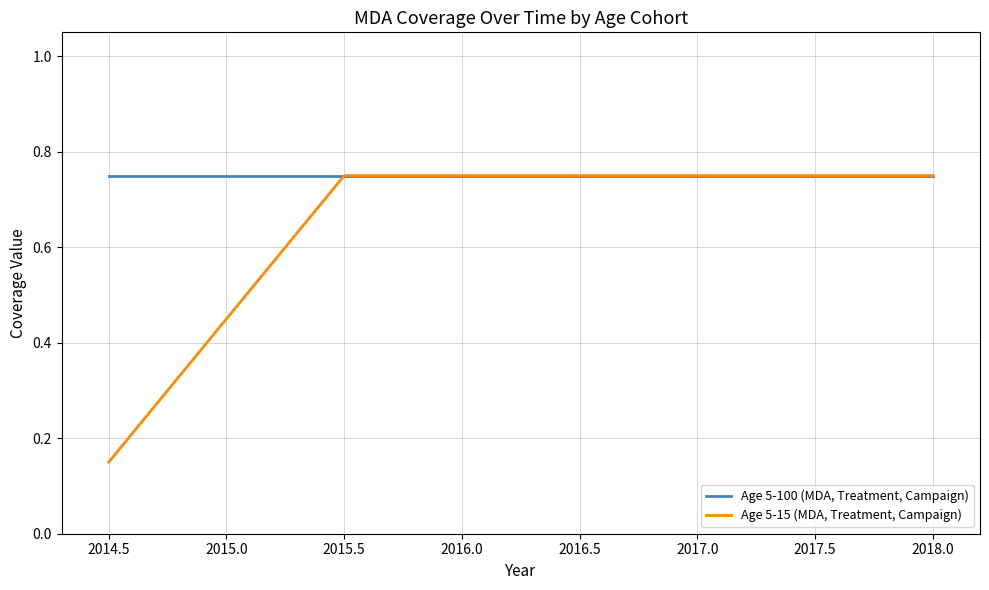

Which series has the largest total across all categories?

Age 5-100 (MDA, Treatment, Campaign)